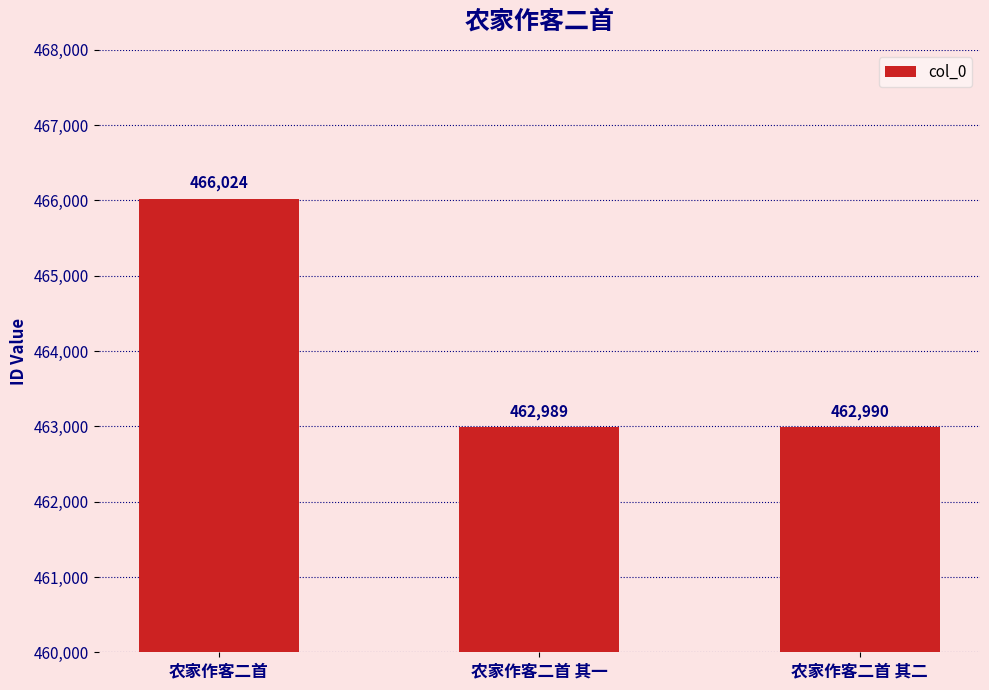

What is the maximum value shown in the chart?

466024